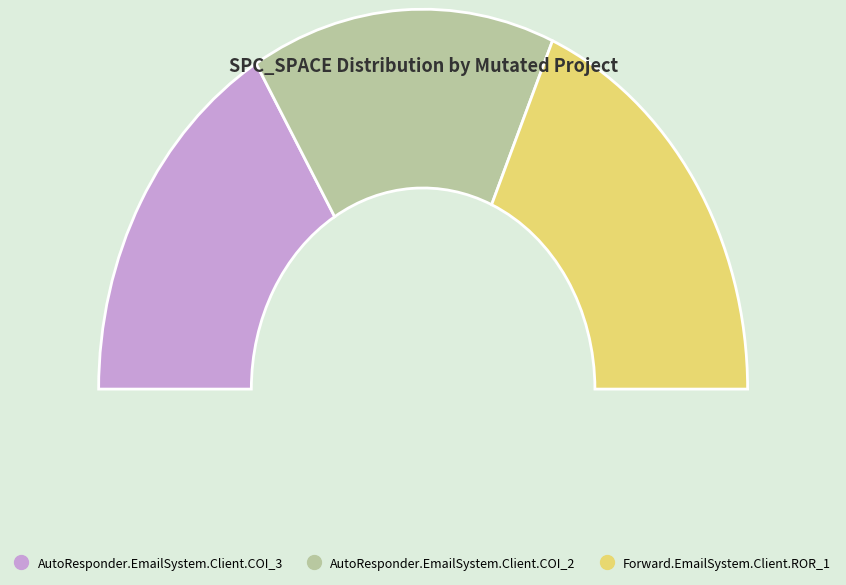

True or false: AutoResponder.EmailSystem.Client.COI_3 accounts for 33% of the total.

True